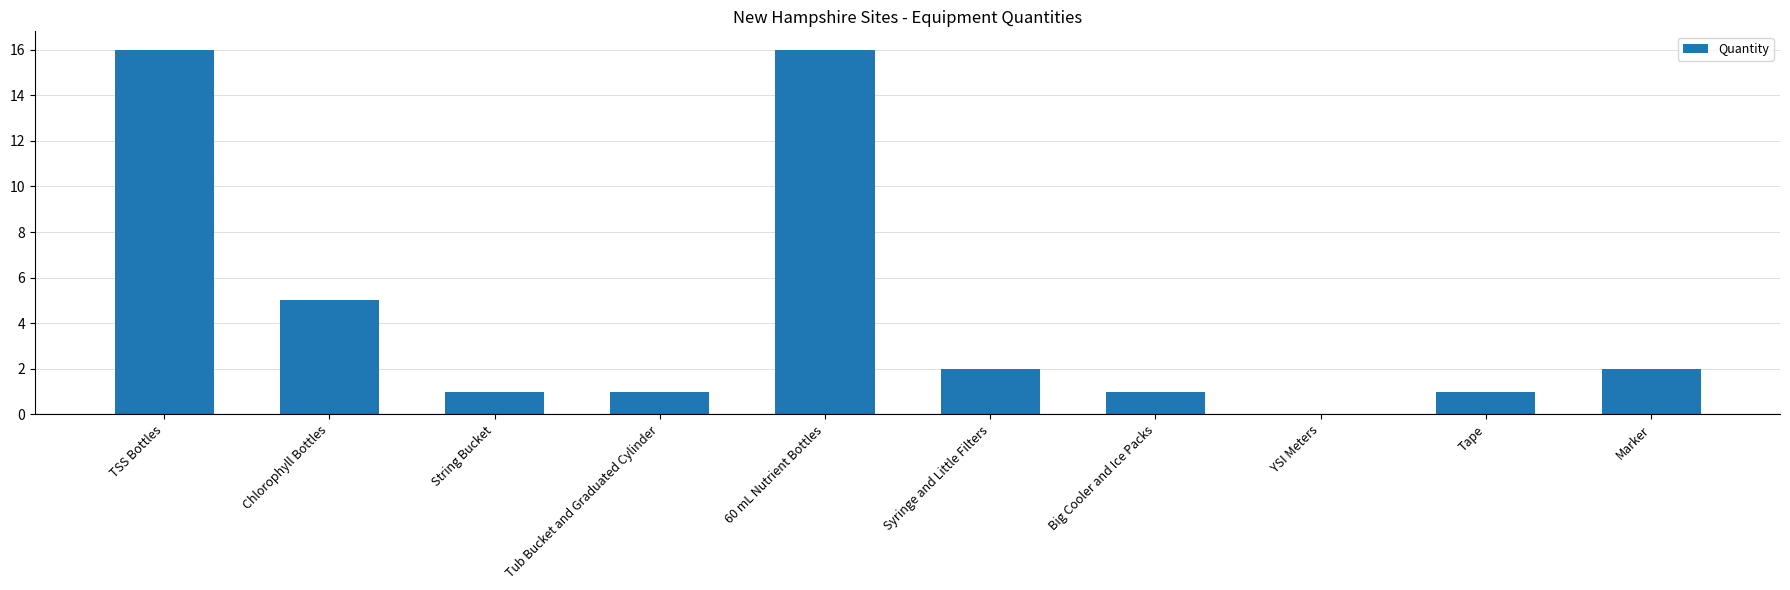

Are the bars horizontal?

No